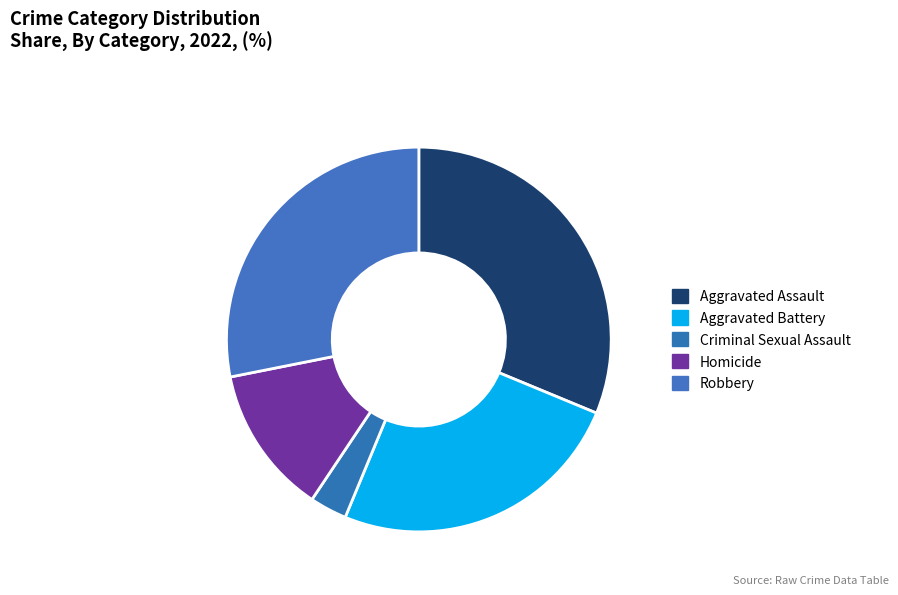

How many slices are in this pie chart?

5